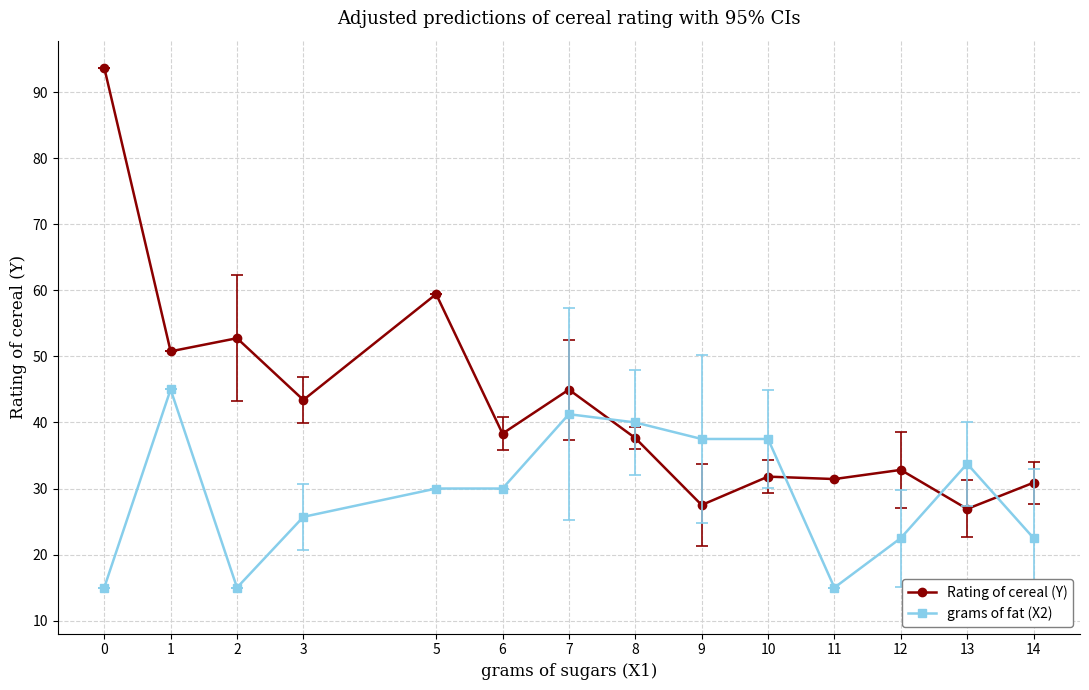

What is the difference between the highest and lowest values at 7?

3.7